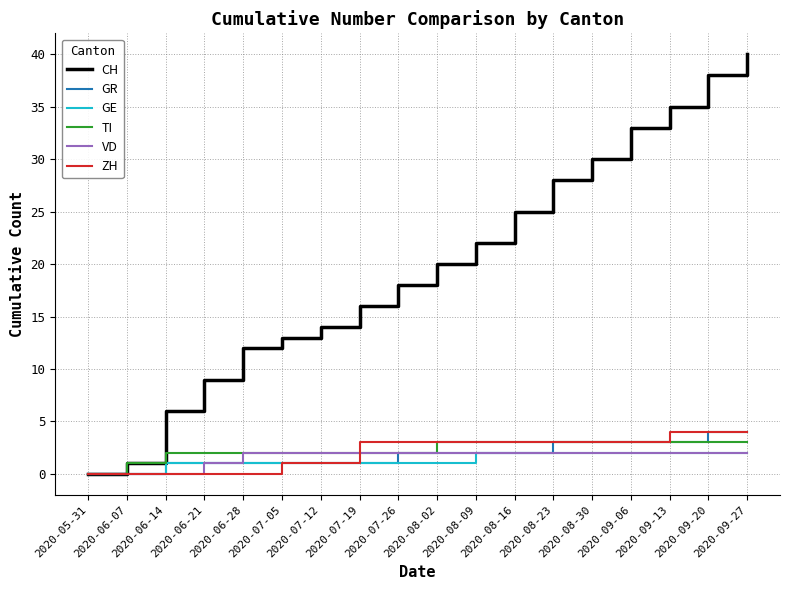

What is the difference between the maximum and second lowest values in the GR series?

4